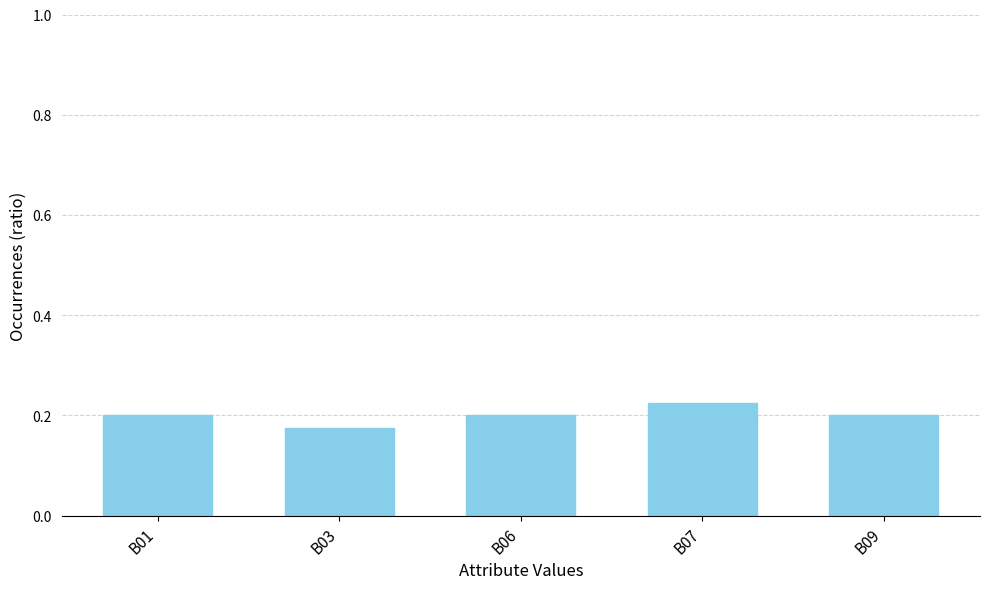

What is the sum of all values?

1.0